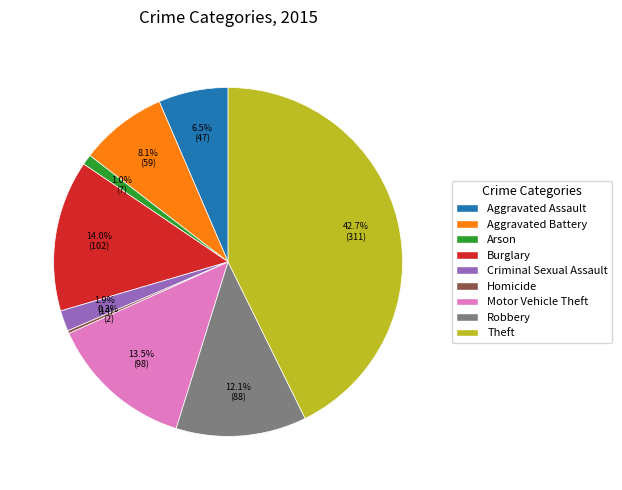

To the nearest percent, what is the combined percentage of Robbery and Arson?

13%